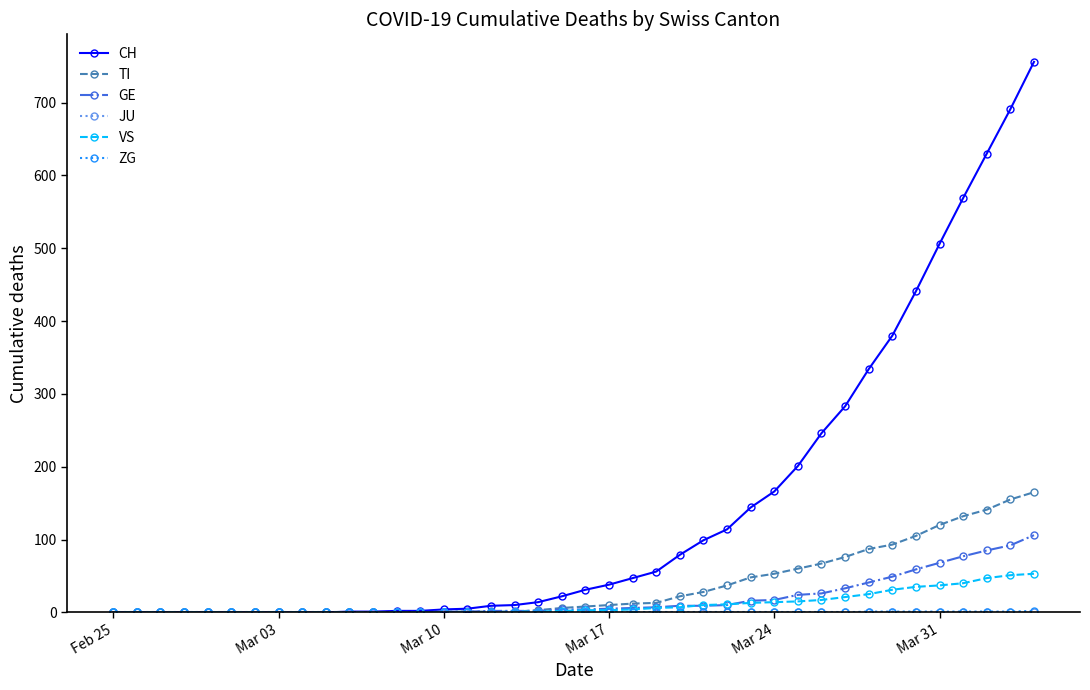

Which series has the largest range (max minus min)?

CH